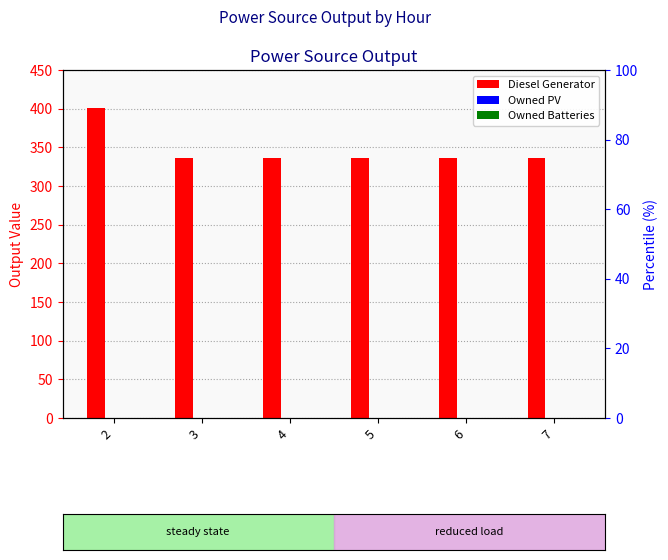

What are all the series names shown in the legend?

Diesel Generator, Owned PV, Owned Batteries